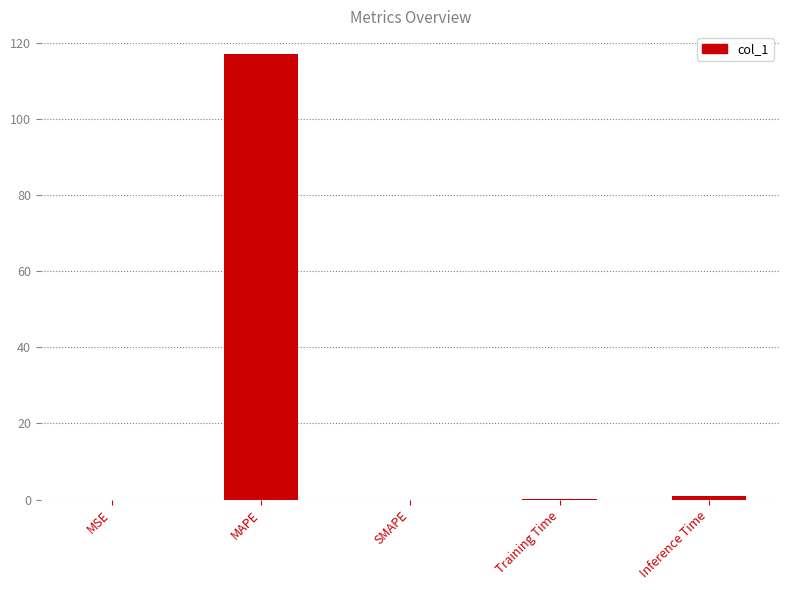

Are the bars grouped side by side (vs. stacked)?

No